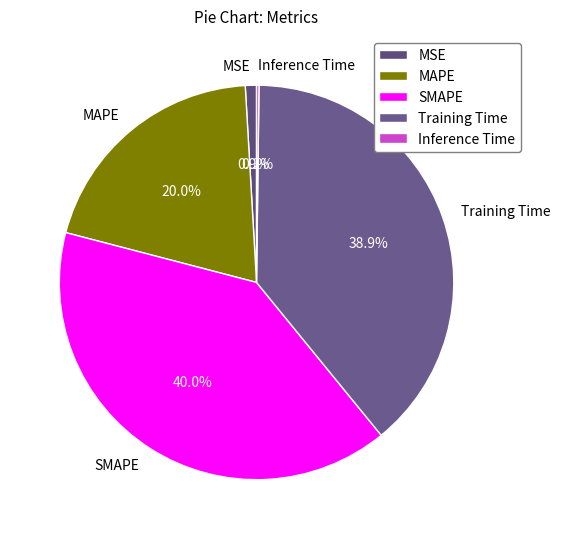

Between MAPE and Training Time, which is larger?

Training Time